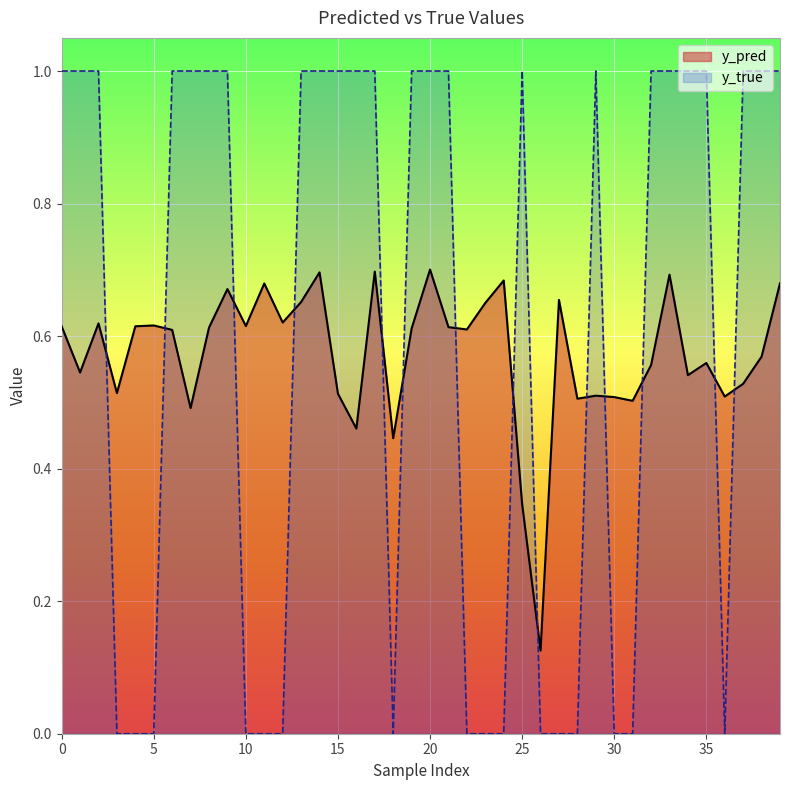

Which has a higher value, 70 or 33?

33